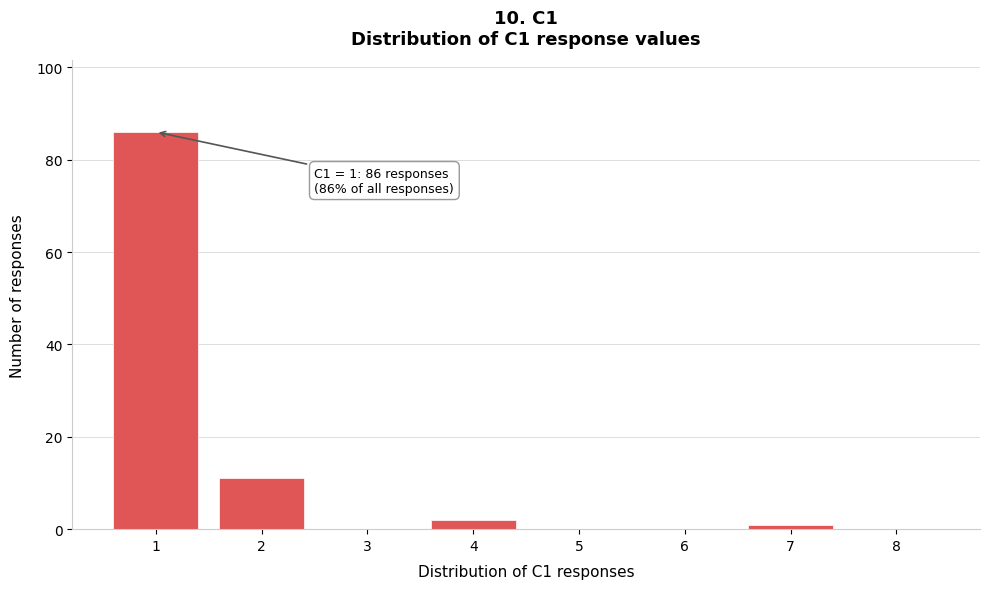

Reading left to right, what are all the values shown in this chart?

1=86	2=11	3=0	4=2	5=0	6=0	7=1	8=0